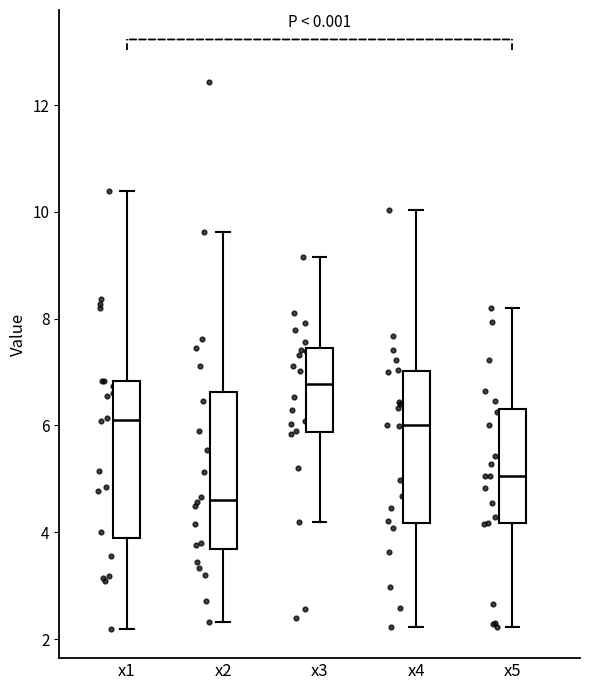

Where is the lower edge of the box for x3 on the y-axis? The values are not printed on the chart, so give them approximately, as read against the axis.

5.8